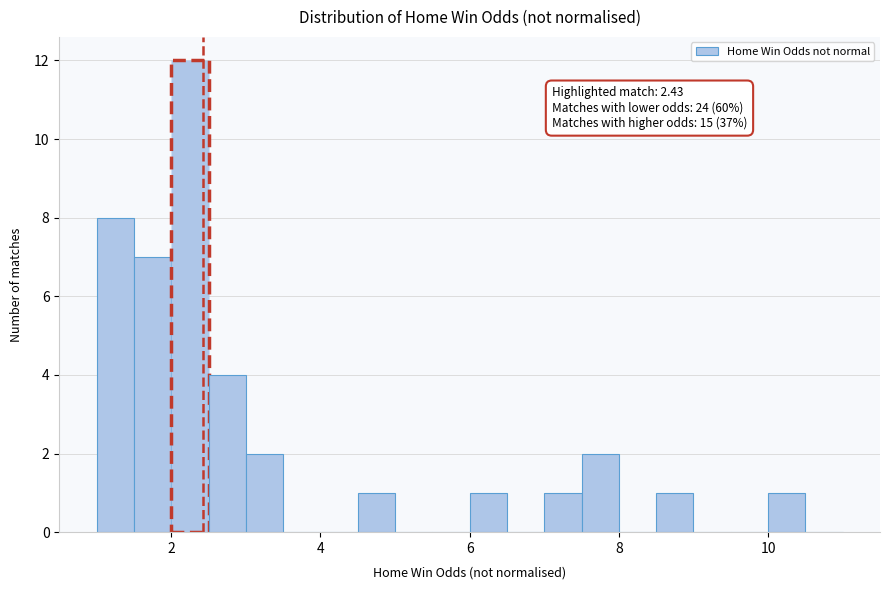

Read against the x-axis, roughly where is the centre of the tallest bar?

2.2